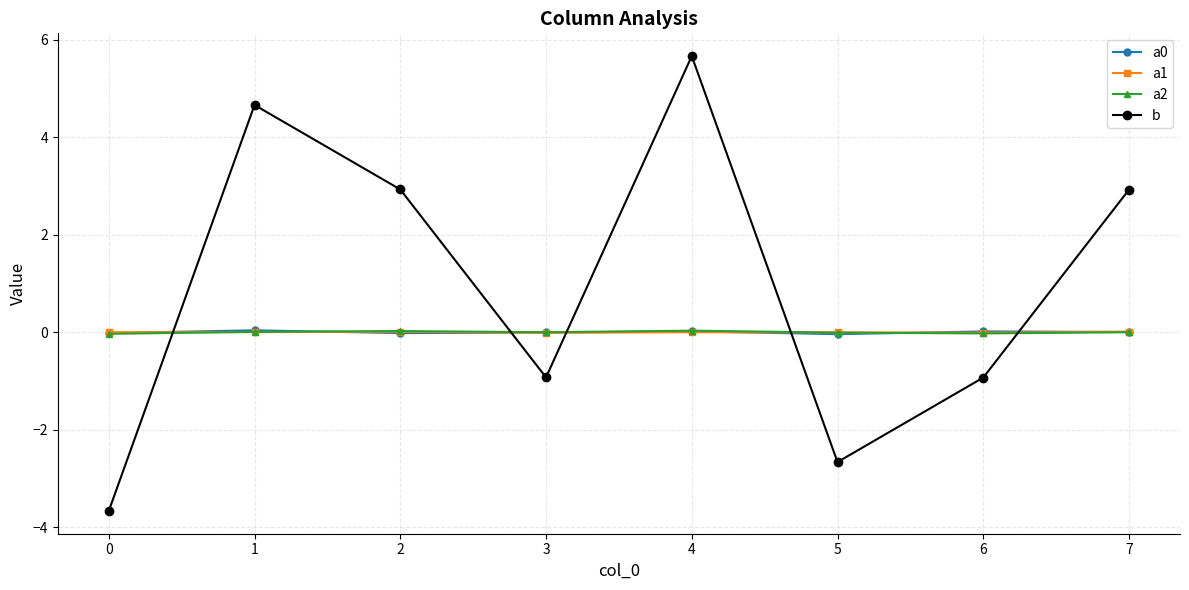

At which category is the sum across all series the highest?

4